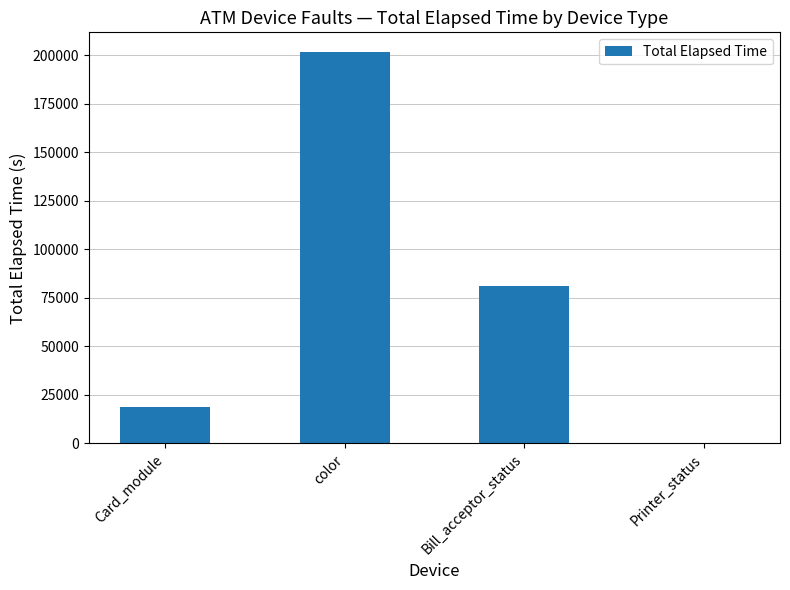

Which label corresponds to the largest value in the chart?

color